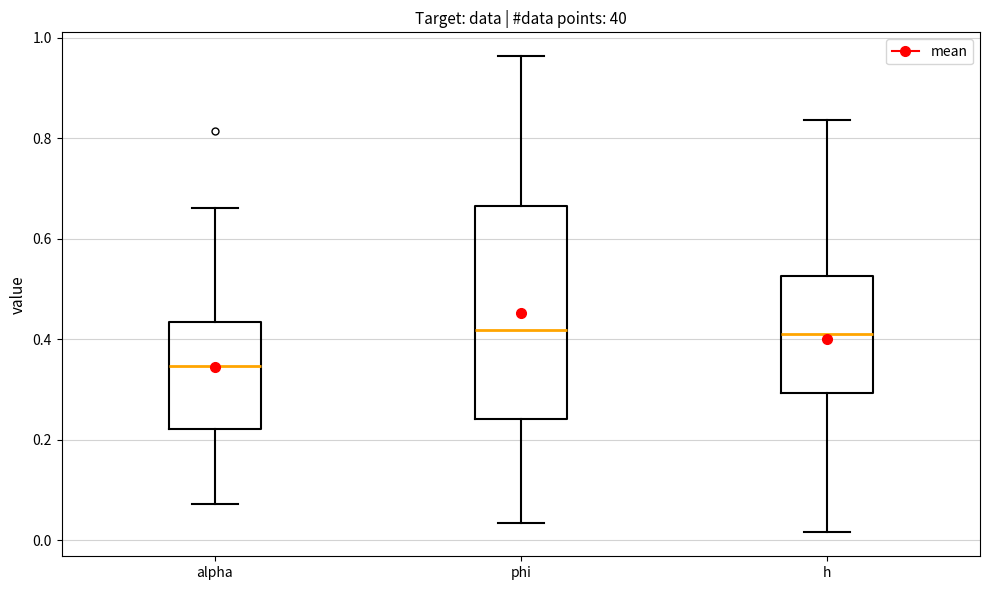

Reading left to right, transcribe this box plot: for each box, give where its median line is, the range the box spans, and where its two whiskers end, as read against the y-axis. The values are not printed on the chart, so give them approximately, as read against the axis.

alpha: median 0.34, box 0.22 to 0.44, whiskers 0.08 to 0.66
phi: median 0.42, box 0.24 to 0.66, whiskers 0.04 to 0.96
h: median 0.40, box 0.30 to 0.52, whiskers 0.02 to 0.84